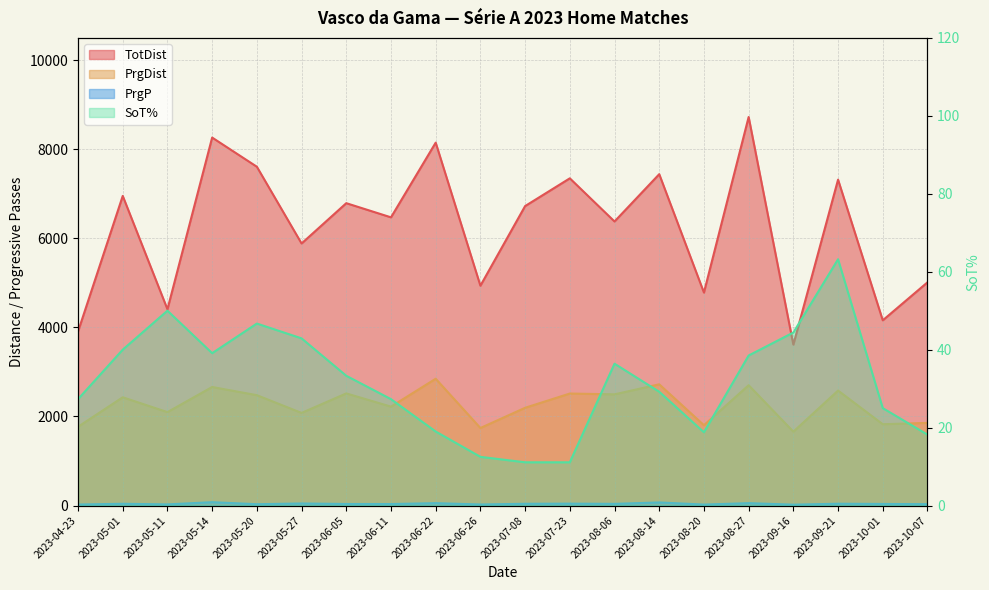

Which label corresponds to the smallest value in the chart?

2023-07-08